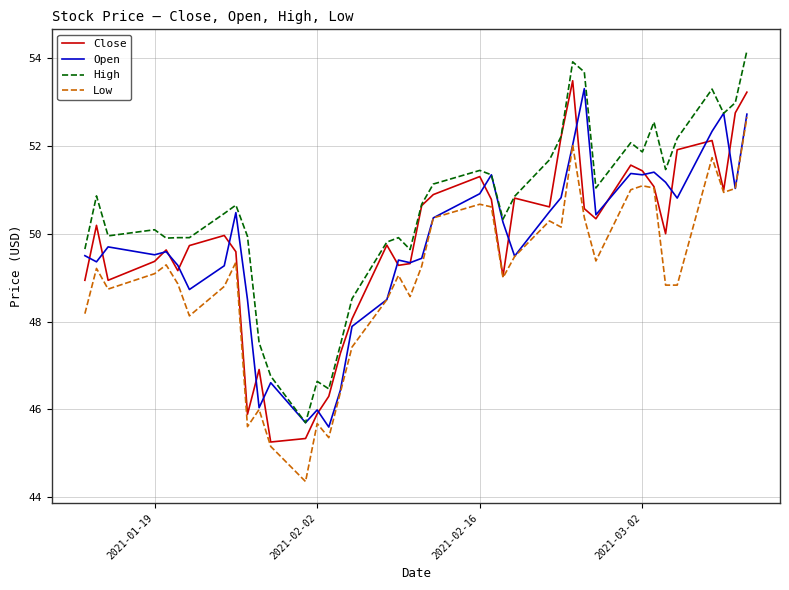

What is the maximum value shown in the chart?

54.2